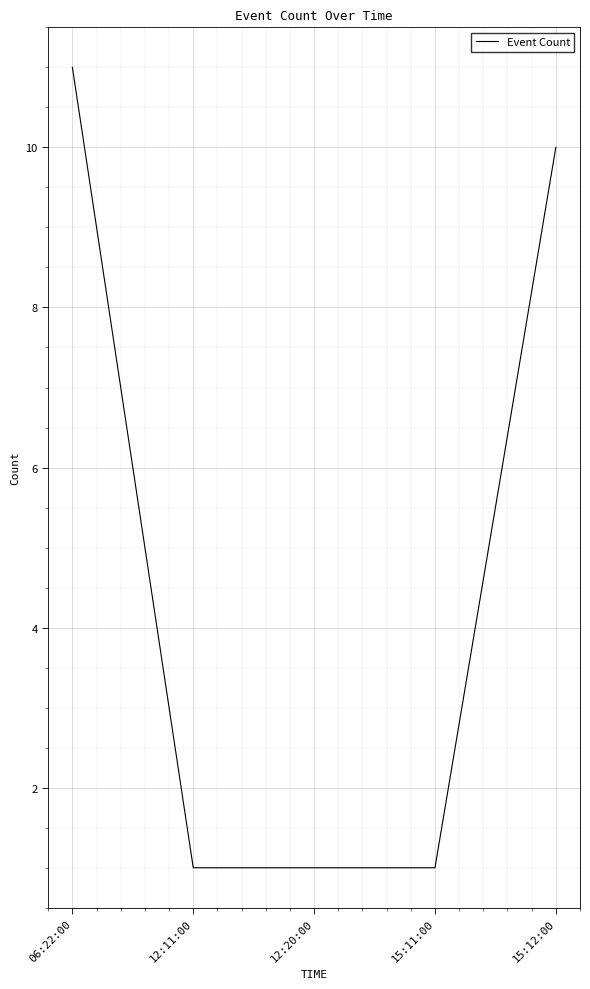

True or false: the data has more than 1 interior local peaks.

False